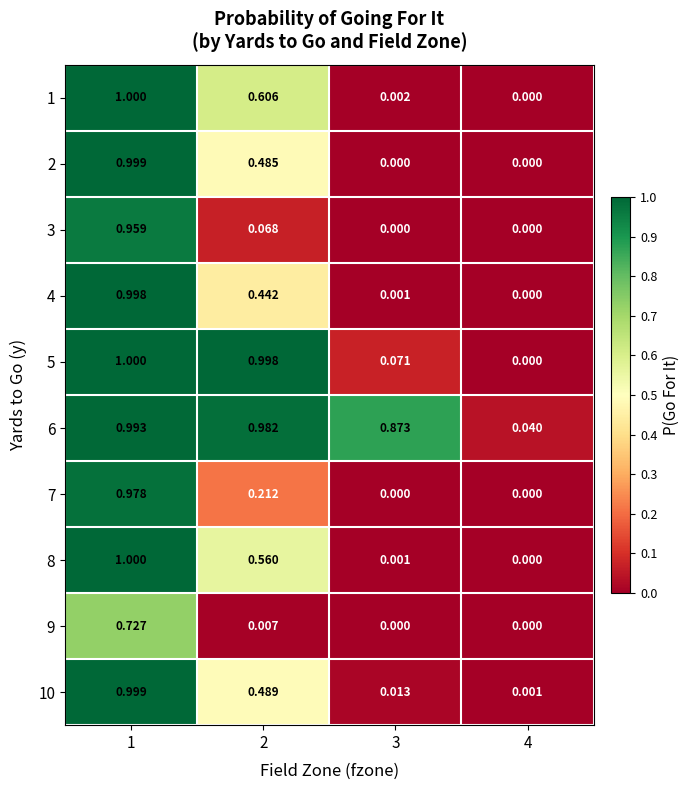

Which series has the largest total across all categories?

6